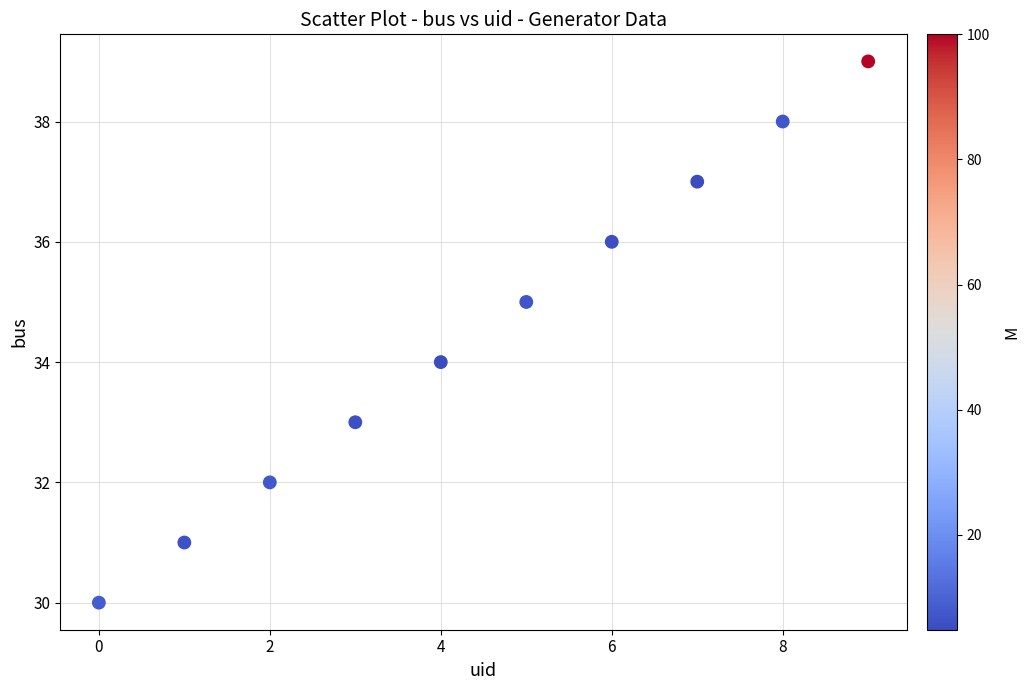

What is the range of Y values (max minus min)?

9